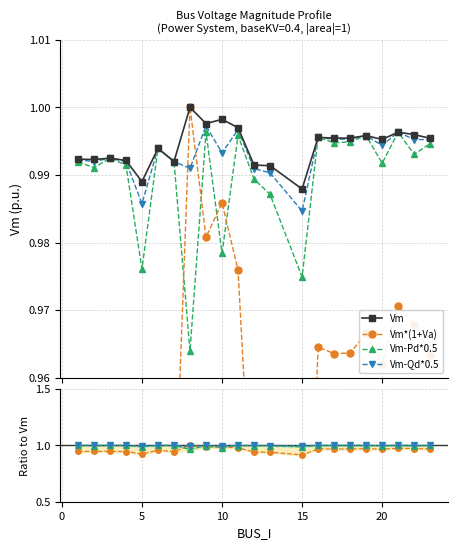

What are all the series names shown in the legend?

Vm, Vm*(1+Va), Vm-Pd*0.5, Vm-Qd*0.5